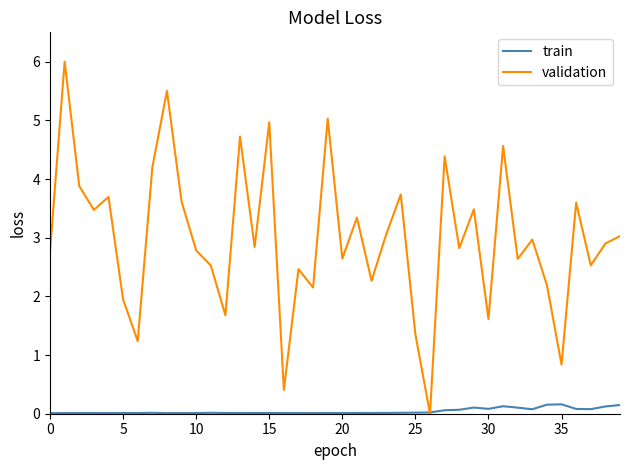

Which series ends up on top after the final intersection of train and validation?

validation